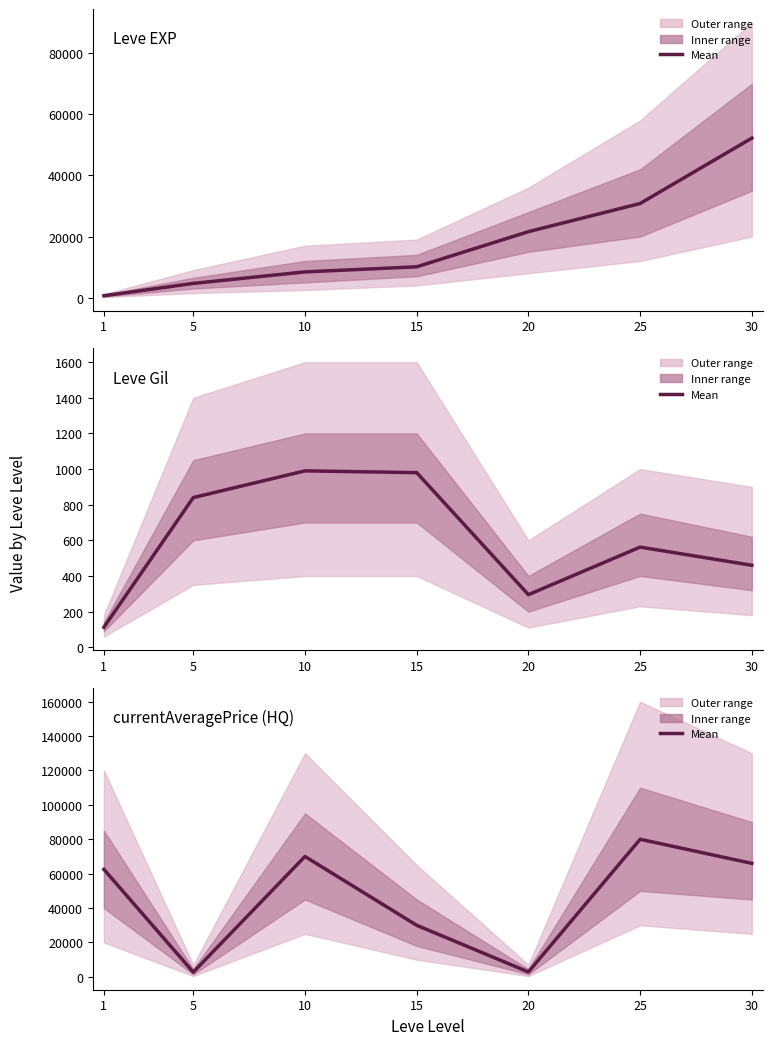

What is the spread (max minus min) of values at 25?

79438.0